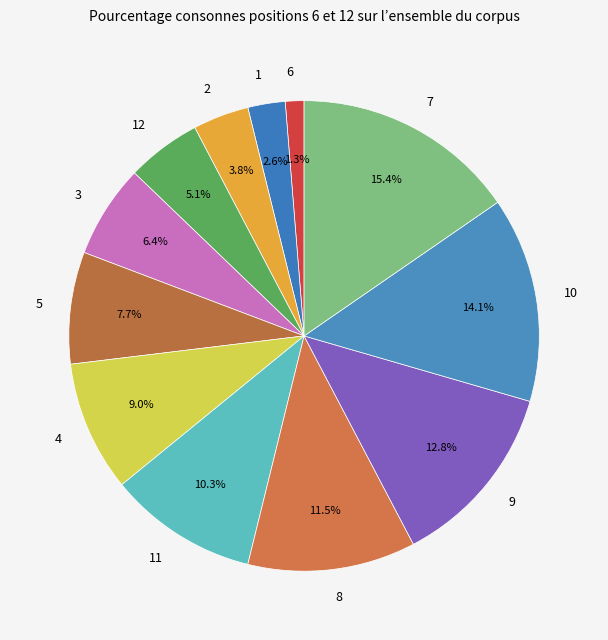

Rank the categories by value from highest to lowest.

7, 10, 9, 8, 11, 4, 5, 3, 12, 2, 1, 6